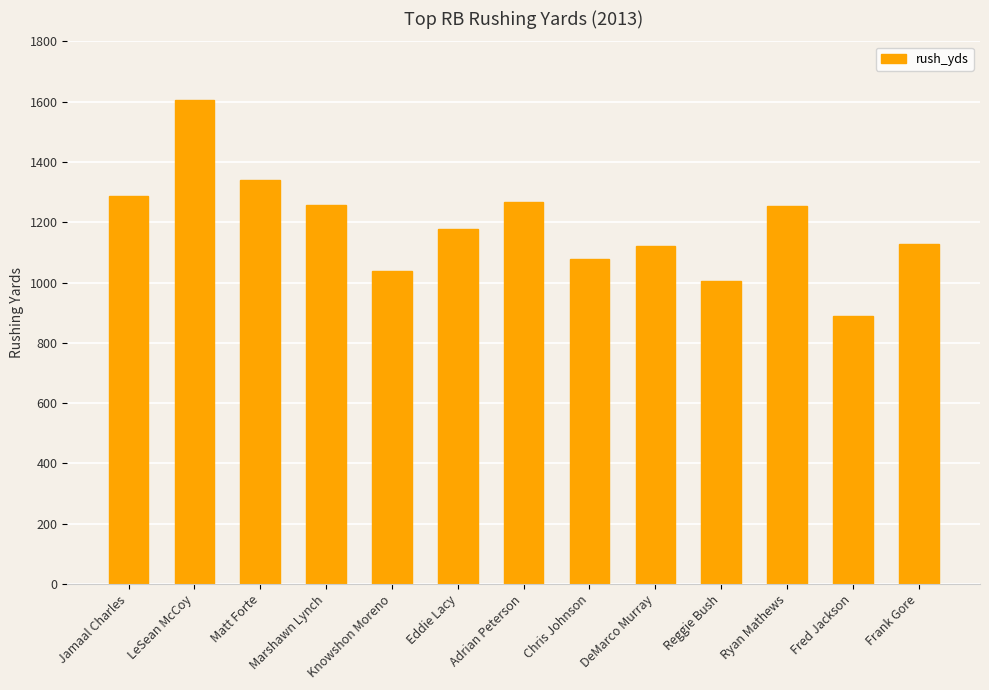

Approximately how many times larger is the value at Chris Johnson compared to DeMarco Murray?

1.0